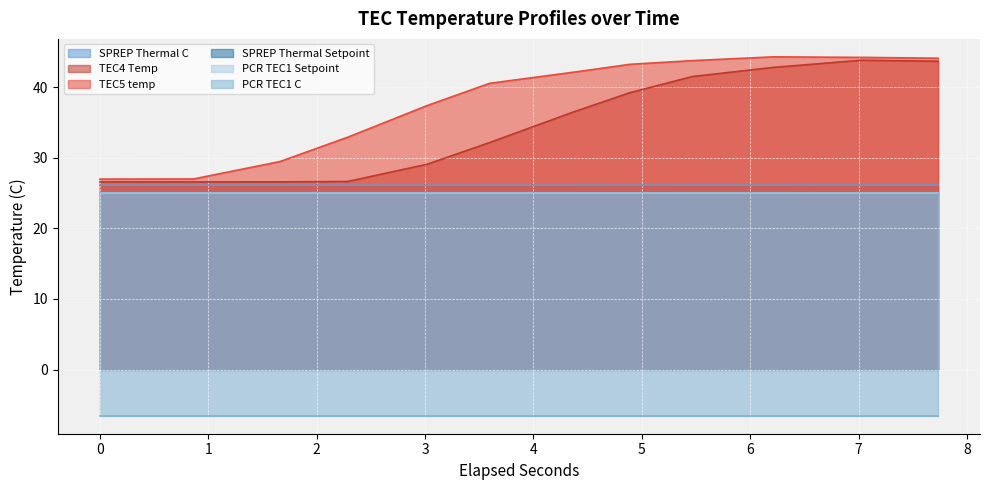

What value does the TEC5 temp series have at 3.0199257?

37.4